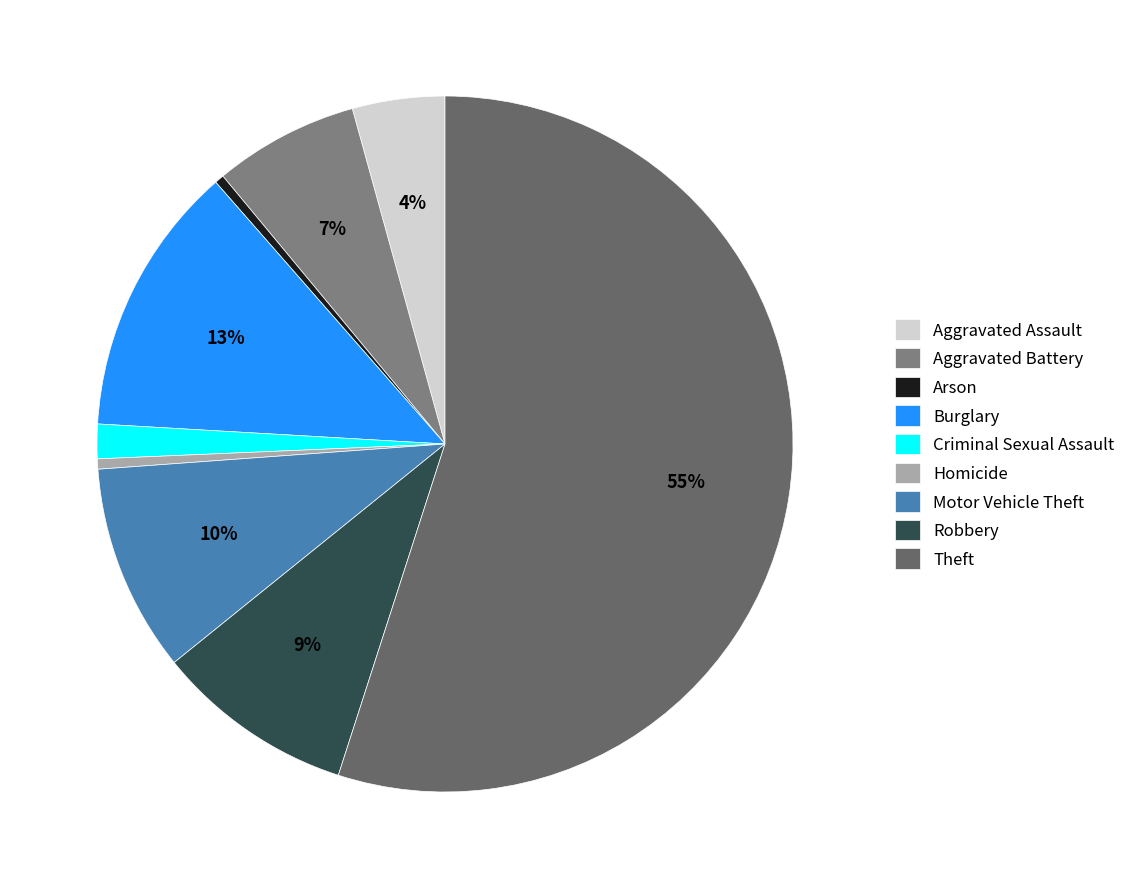

To the nearest percent, what percentage of the pie is Criminal Sexual Assault?

2%